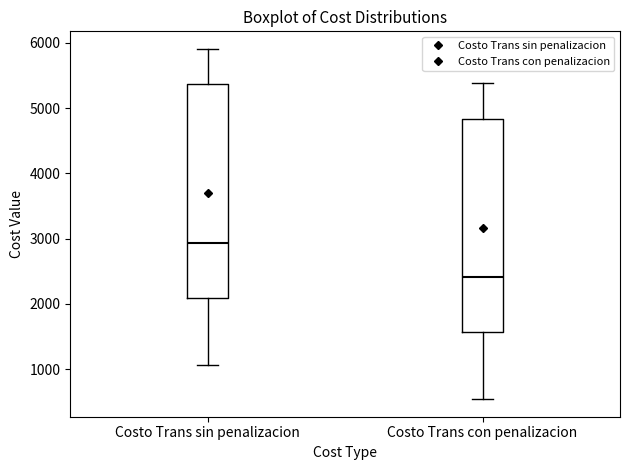

Which box has the lowest median line?

Costo Trans con penalizacion